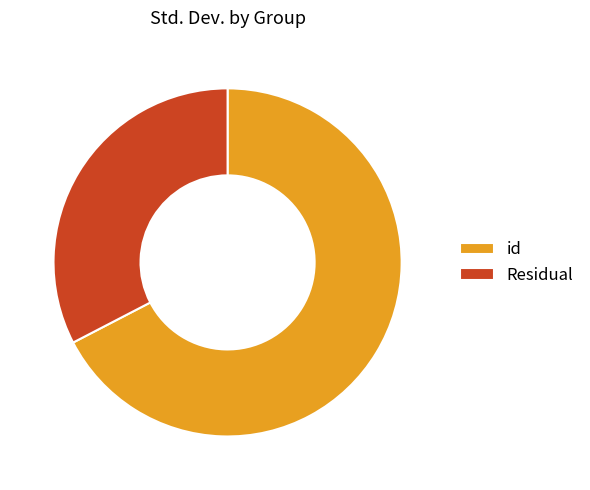

Which slice is the smallest?

Residual